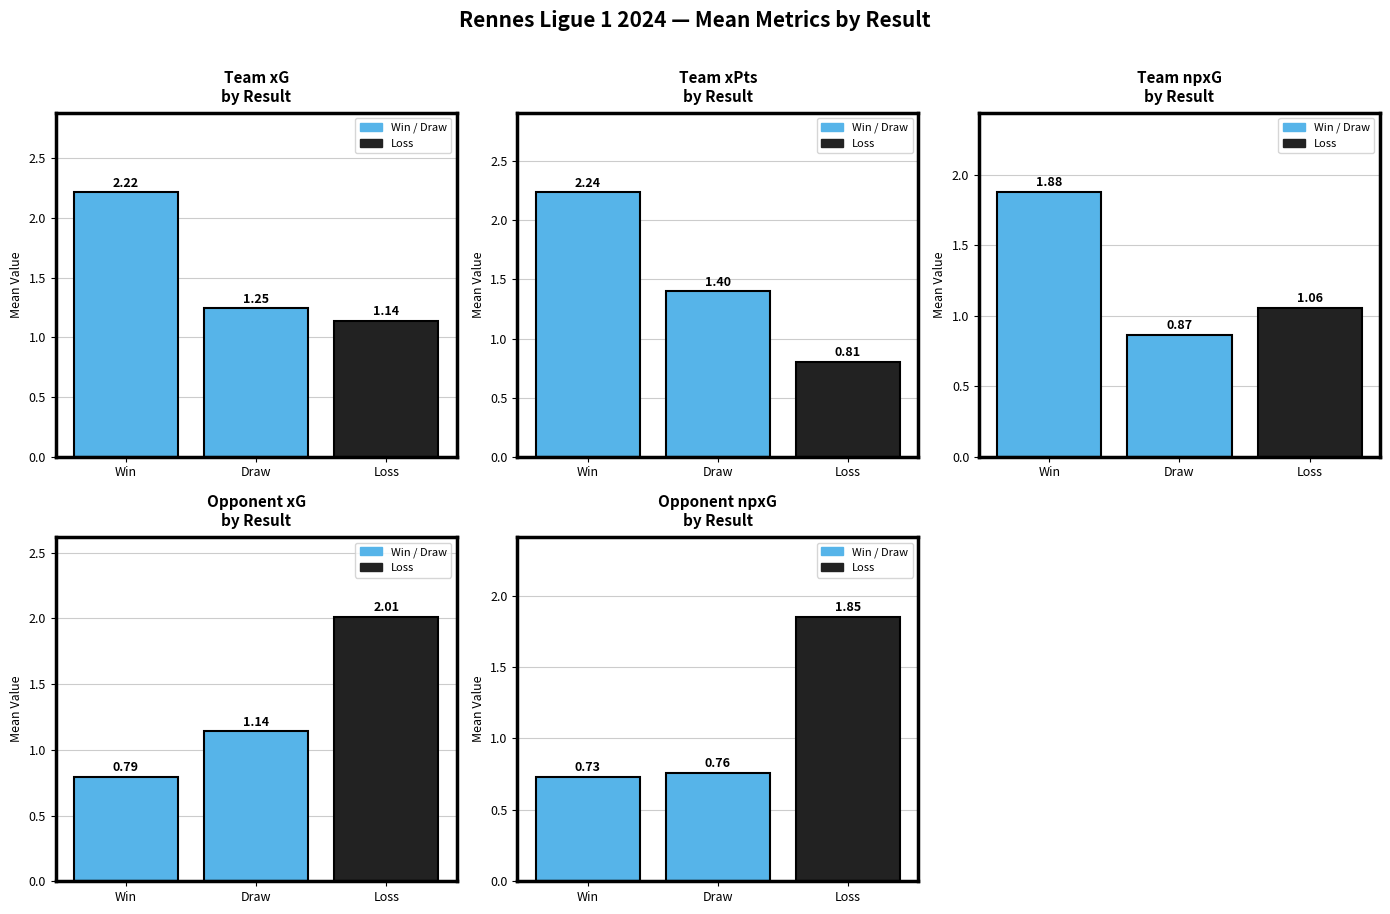

What value does the opponent_npxG series have at Draw?

0.8